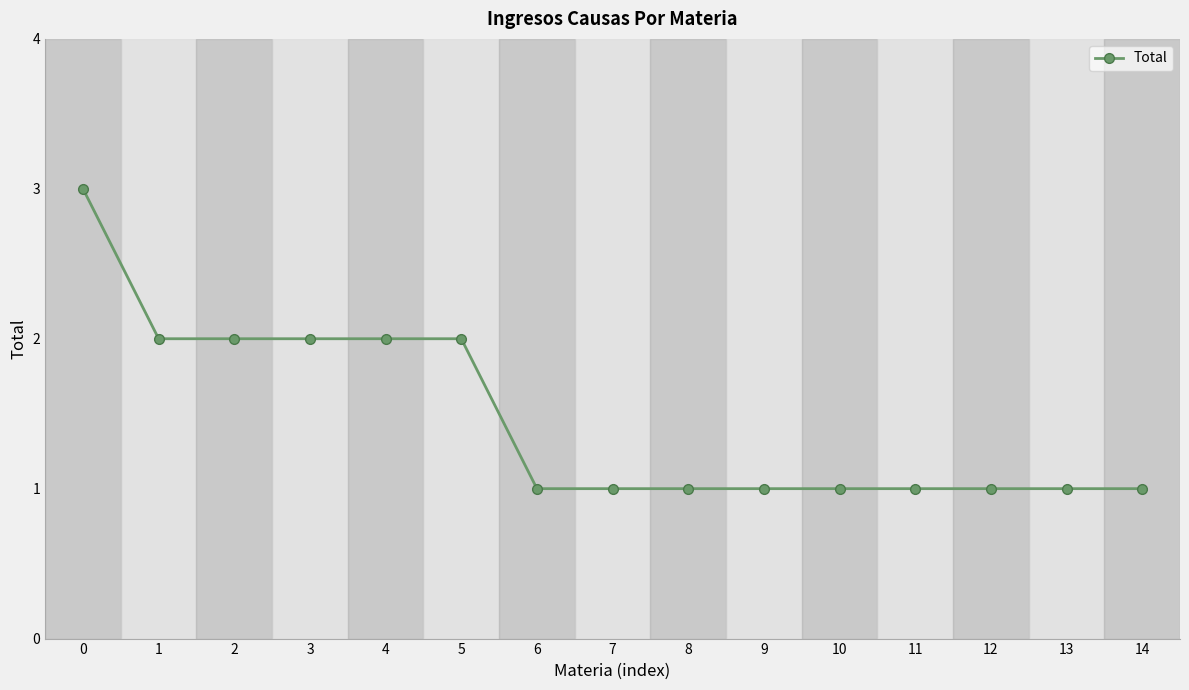

What is the value of the 10th point from the left?

1